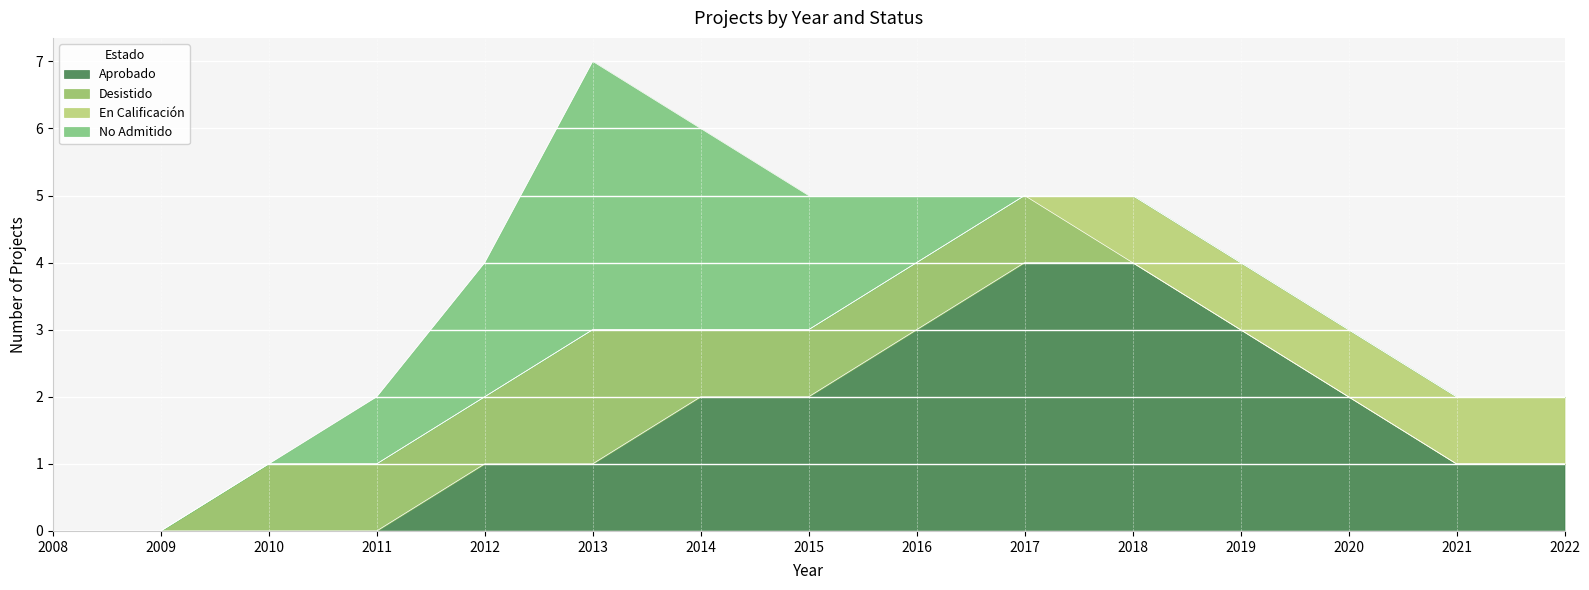

At which category does Desistido reach its first local peak?

2013